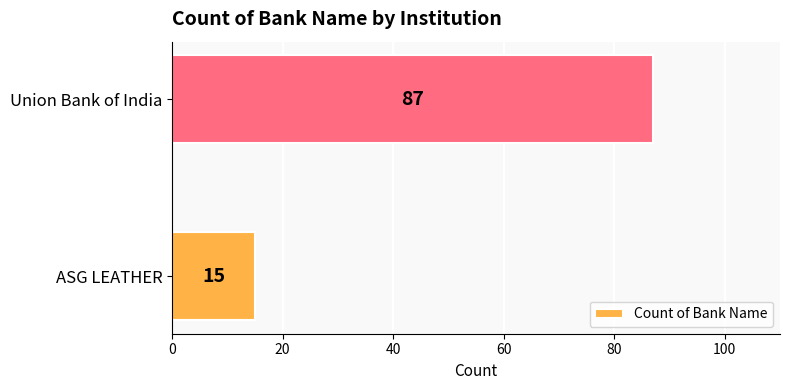

Are the bars horizontal?

Yes